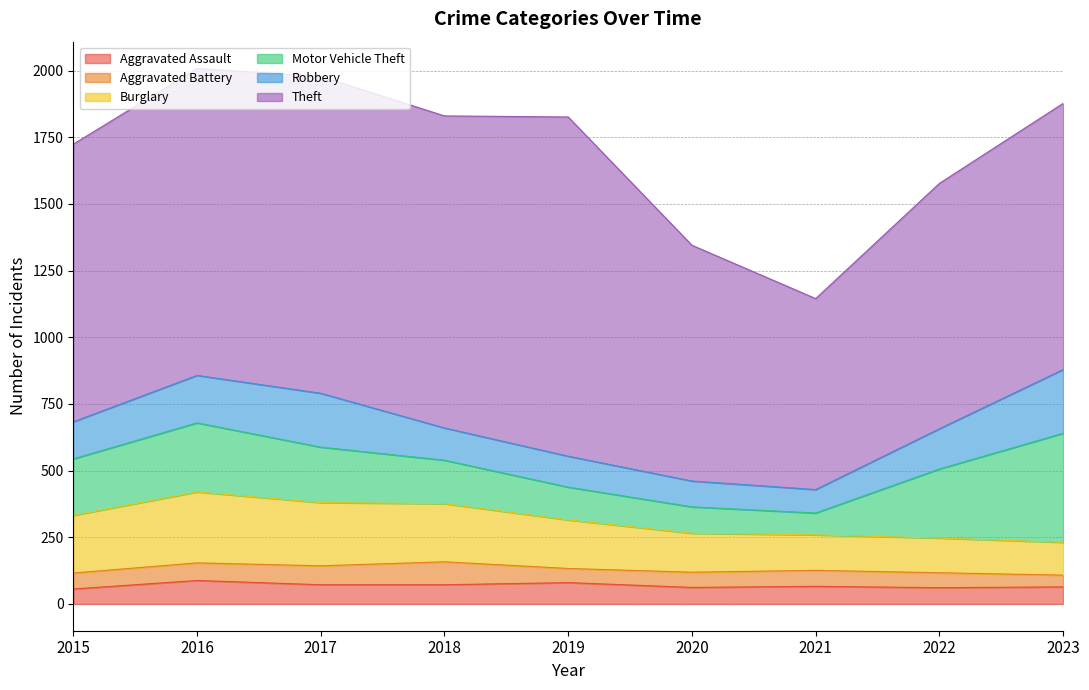

True or false: Robbery has more than 2 points higher than both neighbors.

False